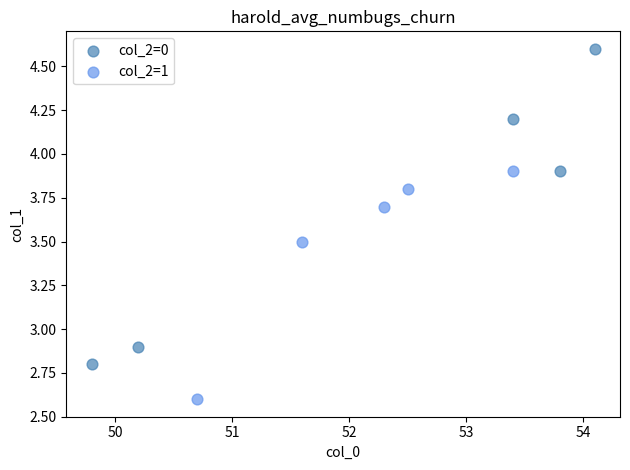

Which series has the largest Y range (max minus min)?

col_2=0